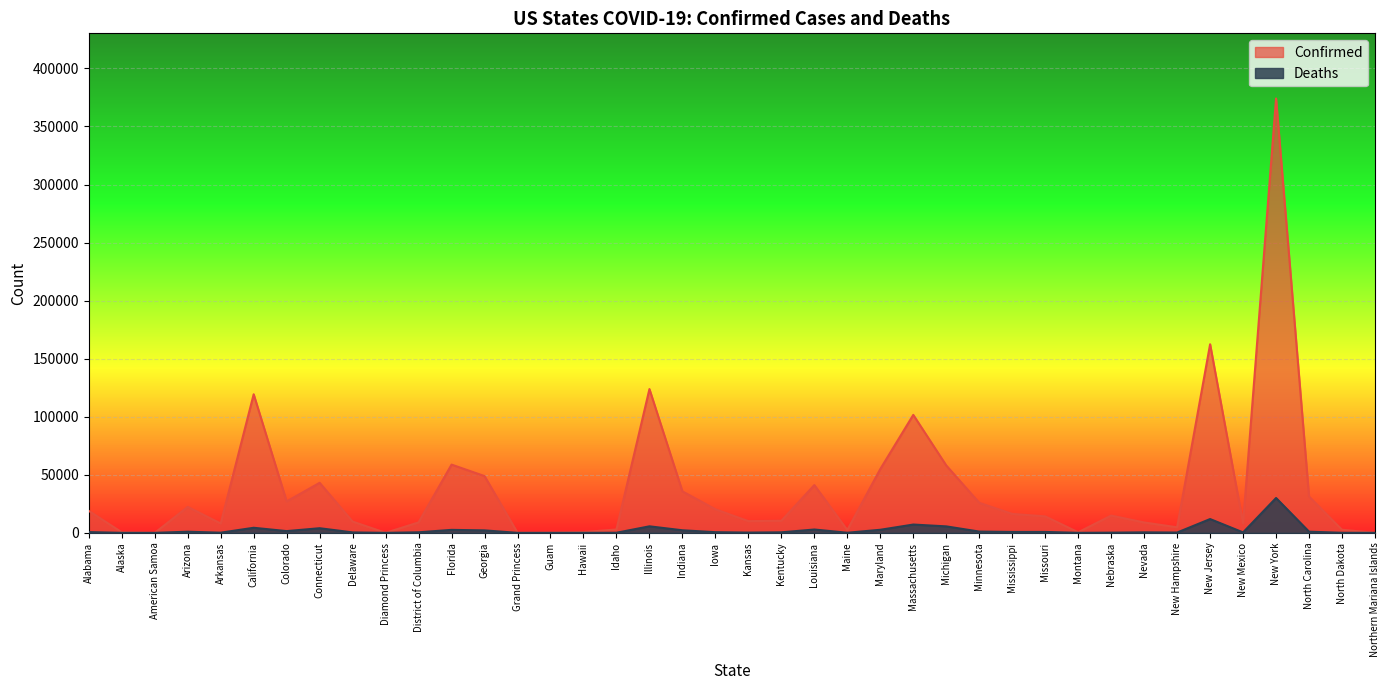

What is the average value of the Confirmed series?

37309